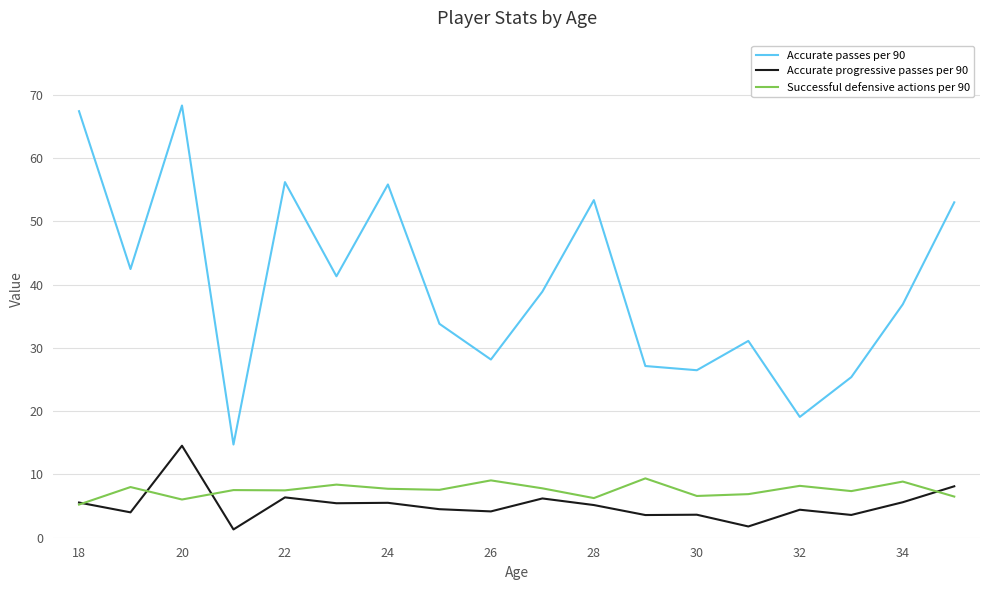

What is the difference between the maximum and minimum values in the Successful defensive actions per 90 series?

4.1